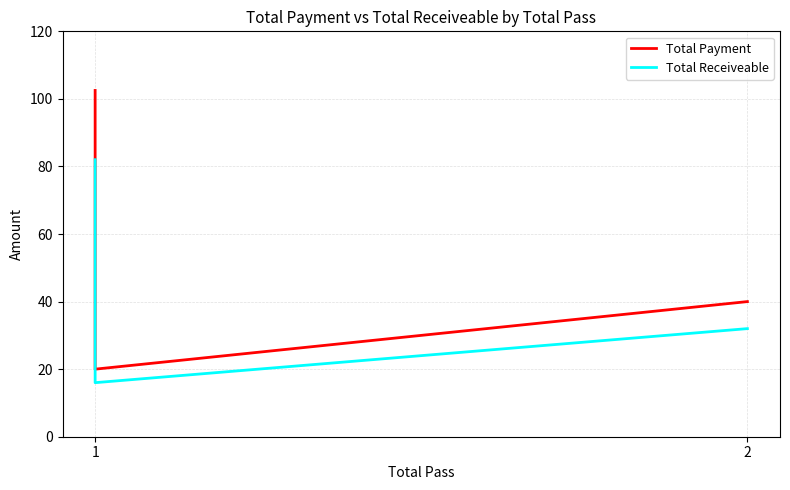

List the series in order of their overall mean, highest first.

Total Payment, Total Receiveable